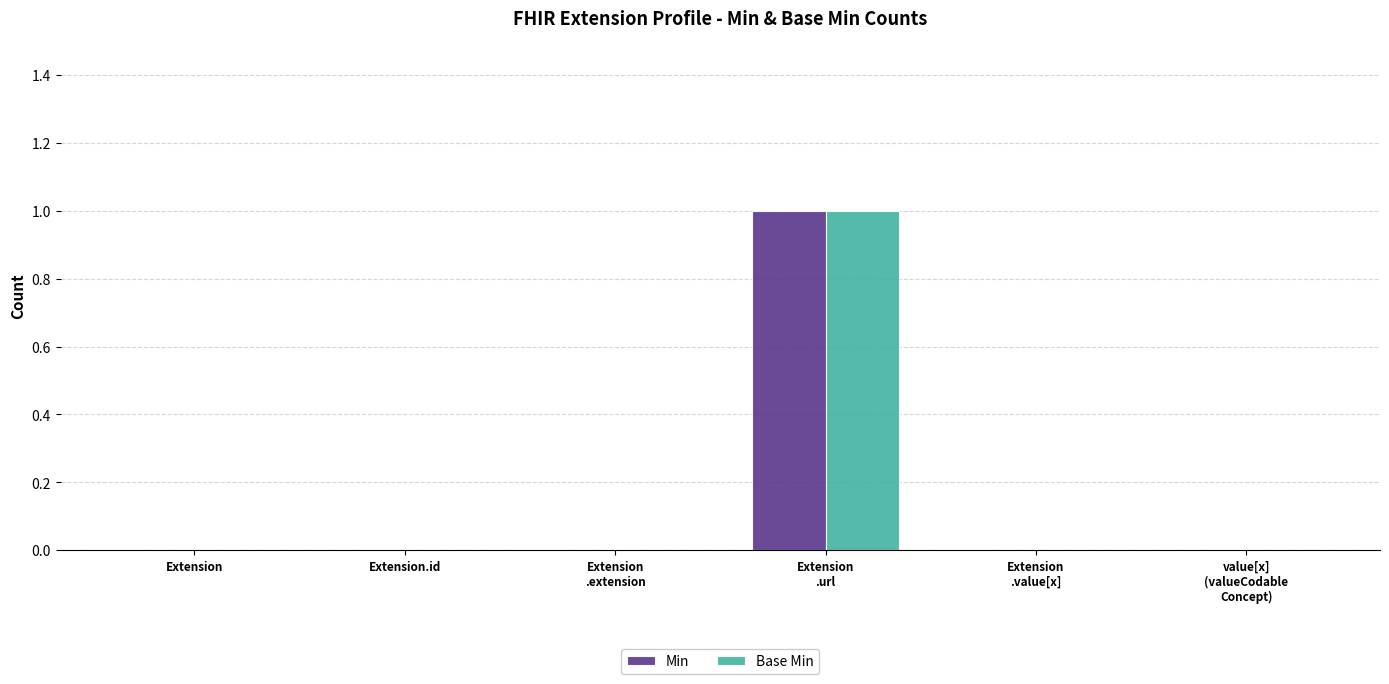

The Base Min series shows 0 at Extension.id. True or false?

True